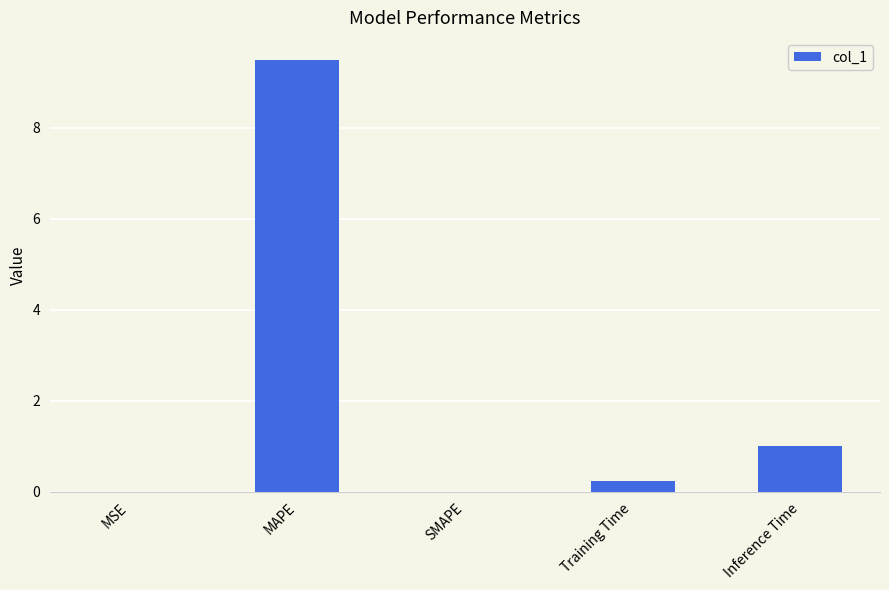

Between MAPE and SMAPE, which is larger?

MAPE